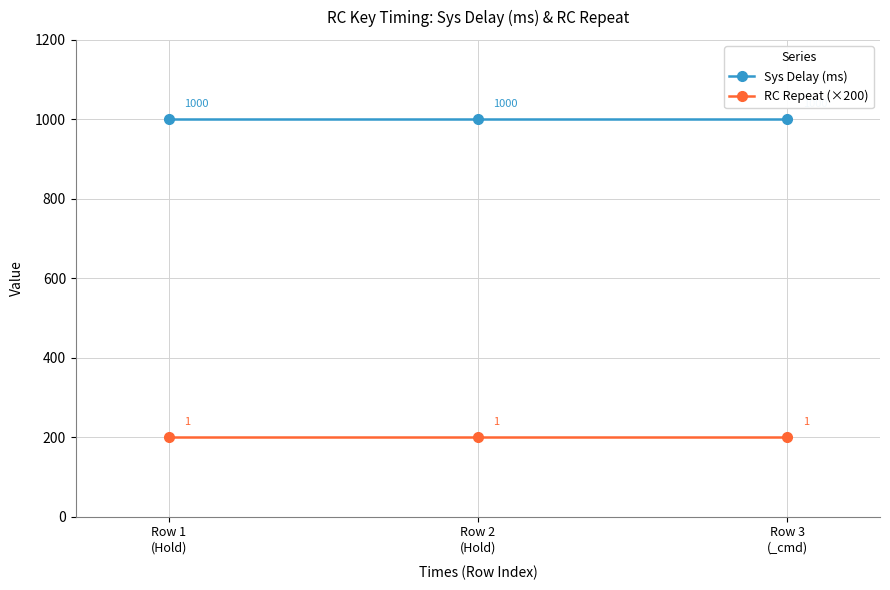

The Sys Delay (ms) series shows 1000 at Row 3
(_cmd). True or false?

True